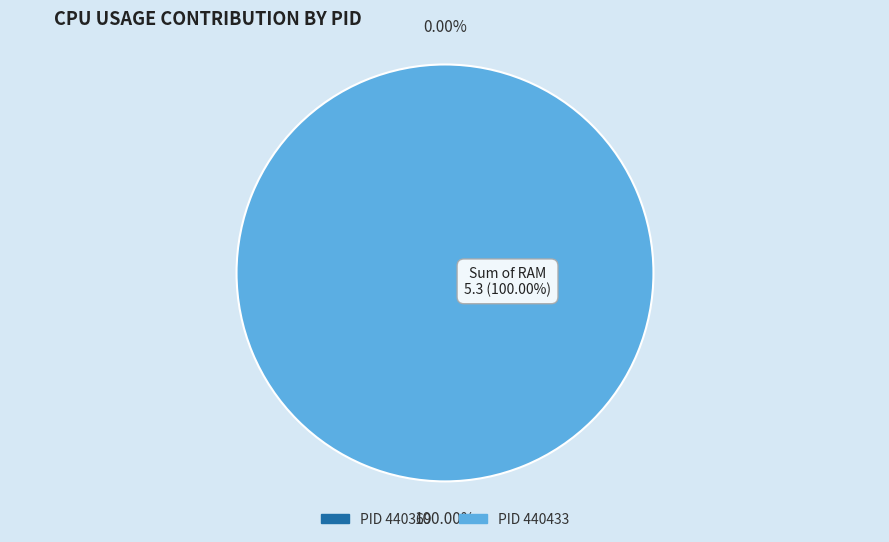

To the nearest percent, what is the difference between the largest and smallest slice percentages?

100%